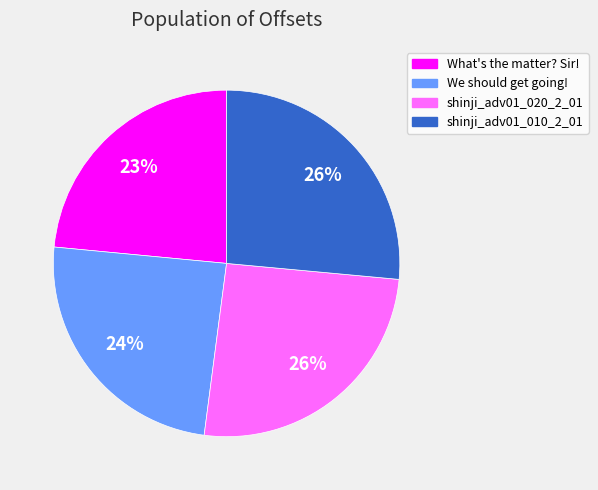

To the nearest percent, what is the difference between the largest and smallest slice percentages?

3%